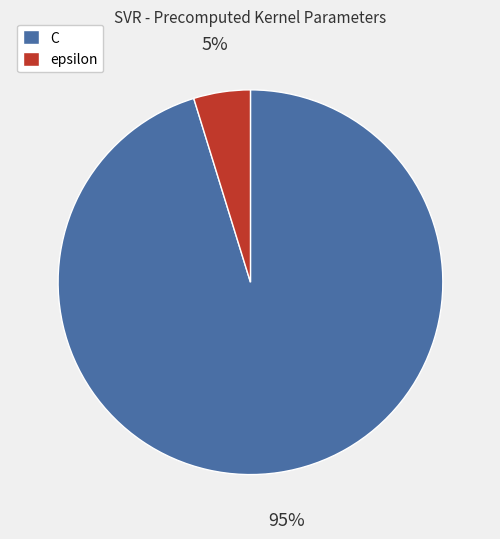

To the nearest percent, what portion does epsilon represent?

5%